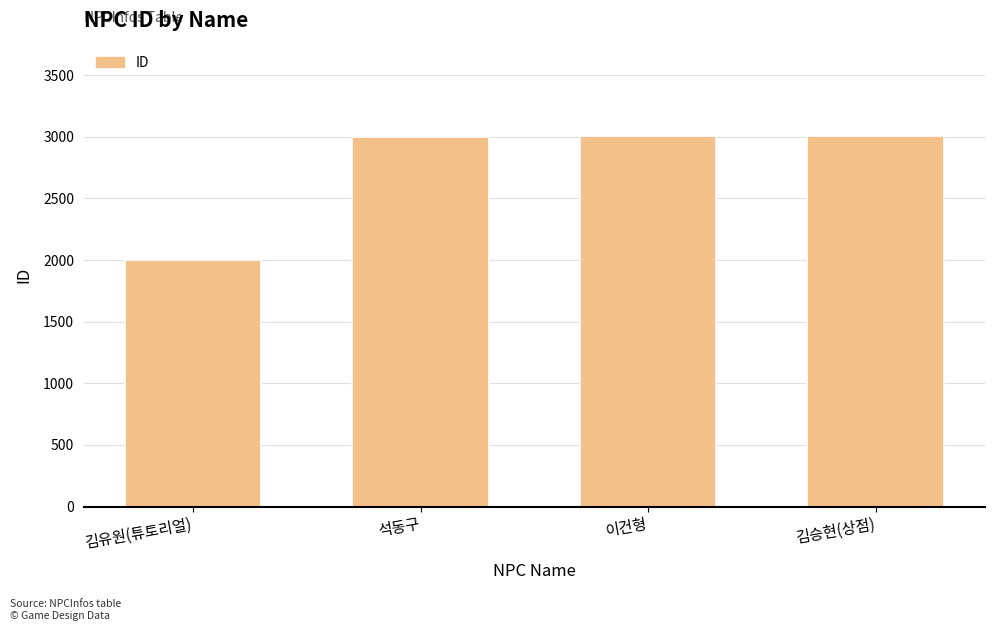

What is the label of the 3rd bar from the left?

이건형